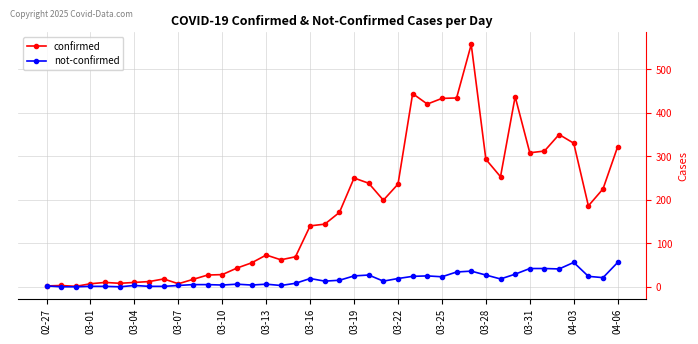

Which series has the largest total across all categories?

confirmed